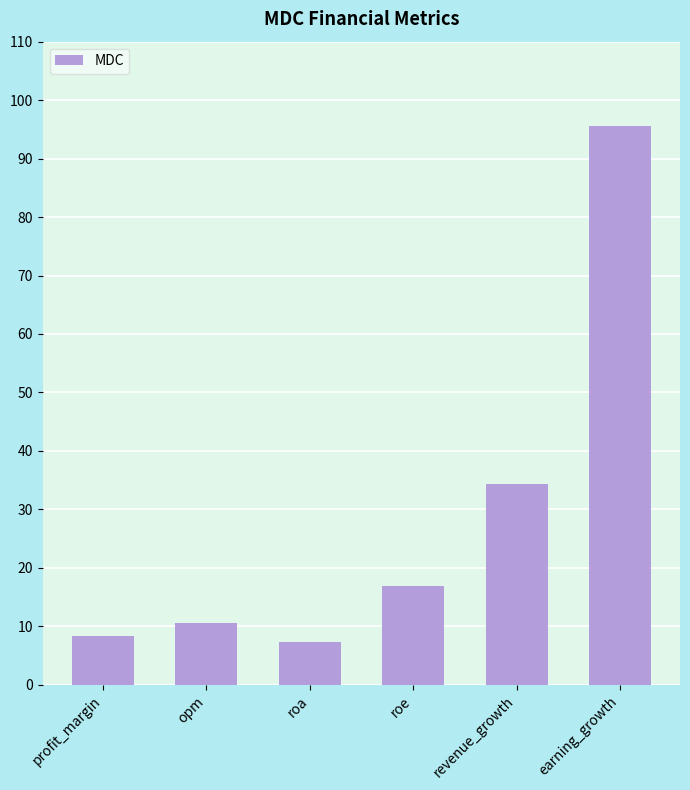

What is the average value?

28.8